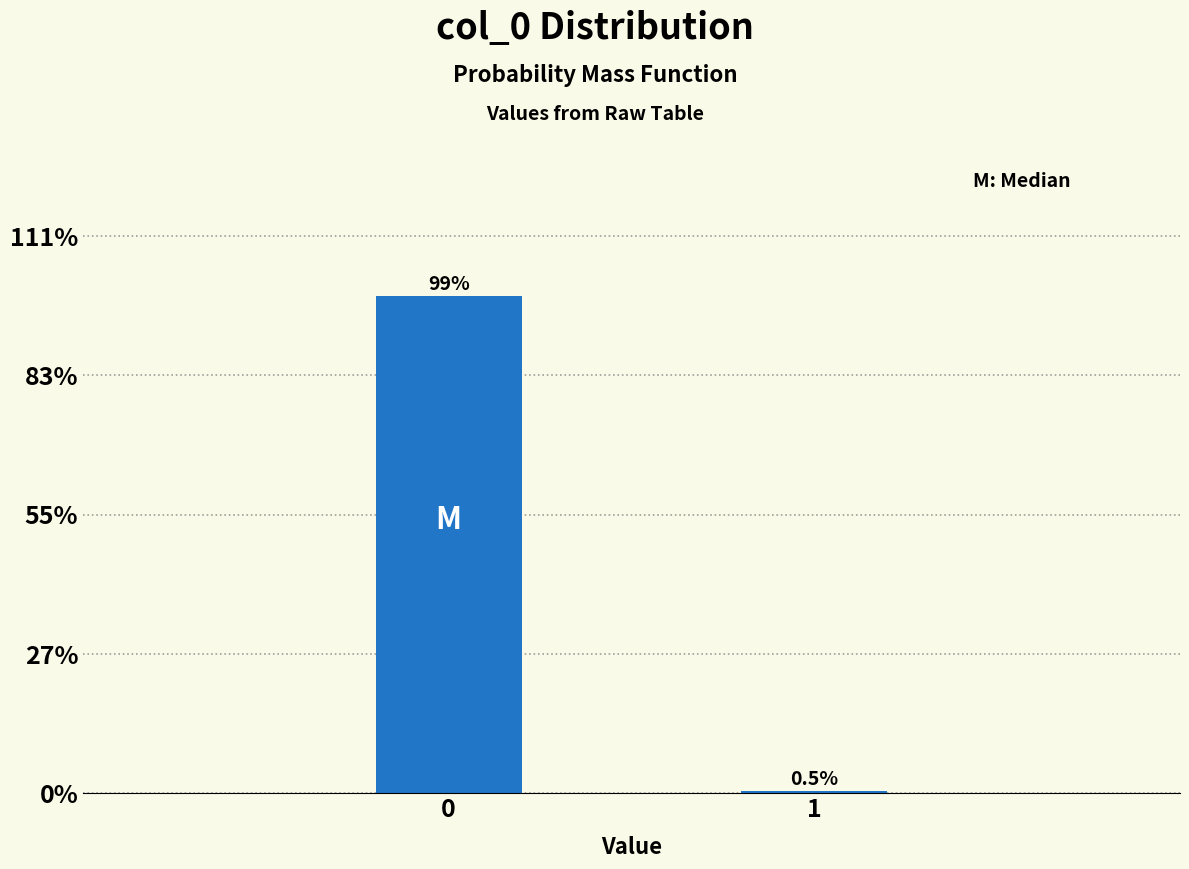

Reading right to left, transcribe all the data shown in this chart.

0.5	99.5